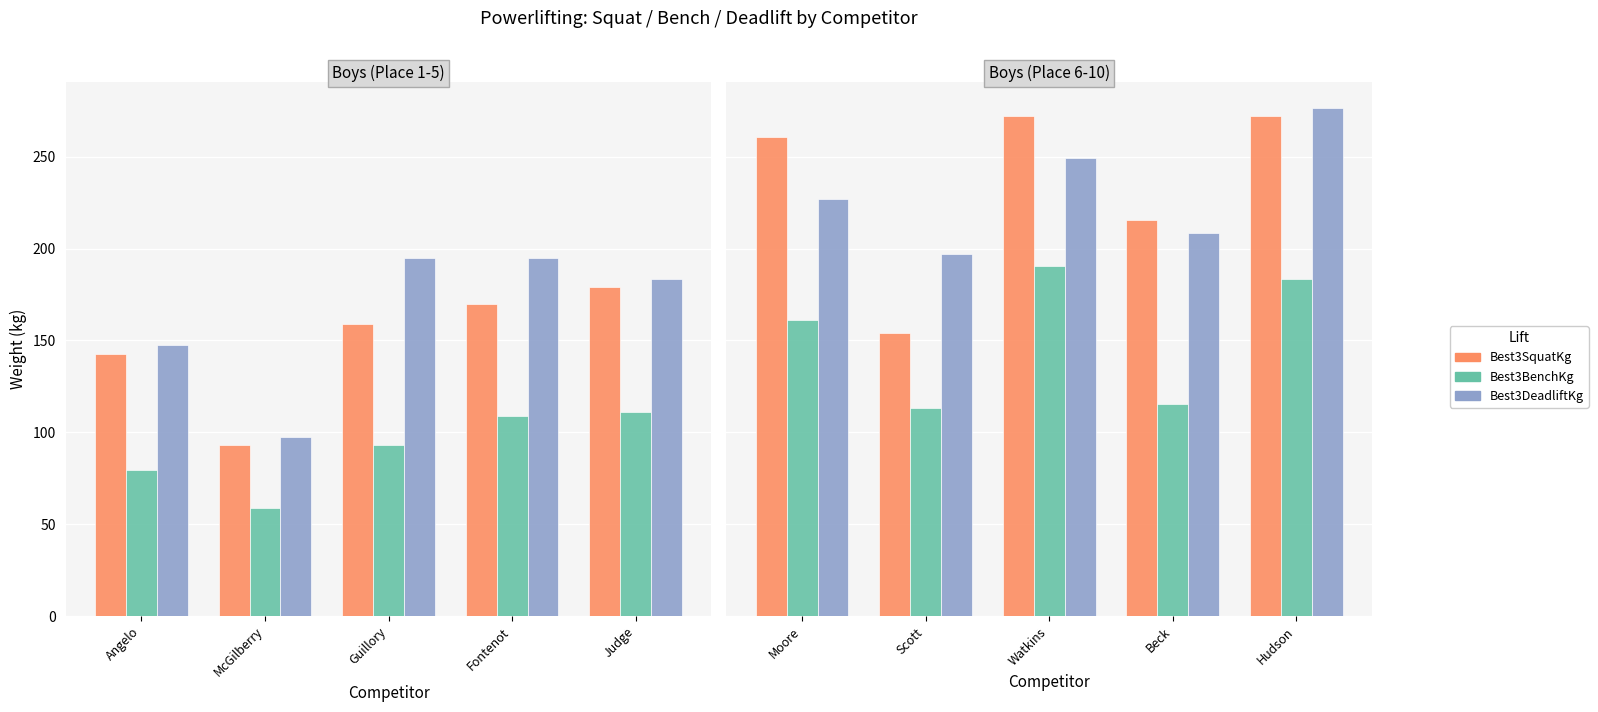

What is the label of the 5th bar from the right?

Moore